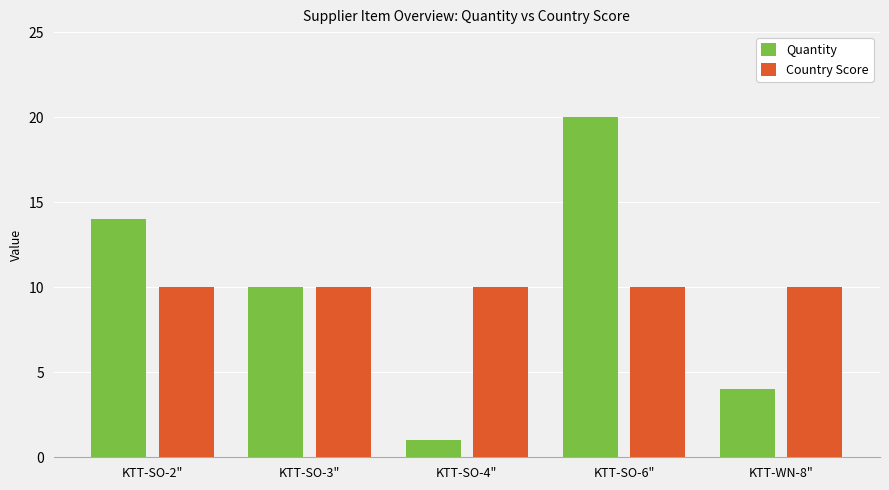

Which category has the highest value in the Quantity series?

KTT-SO-6"